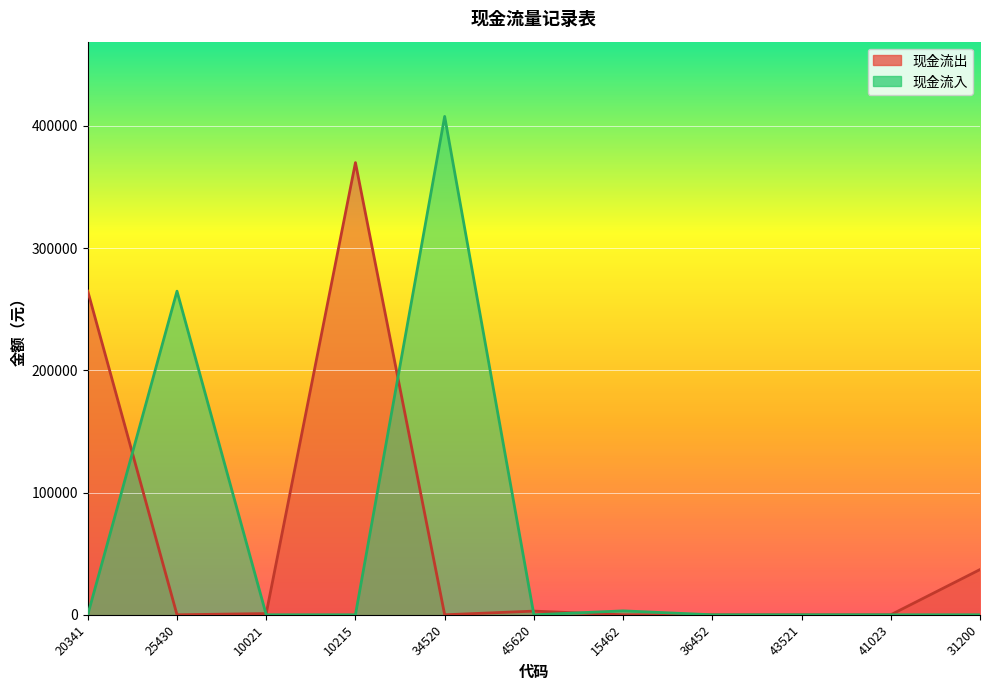

Which series ends up on top after the final intersection of 现金流入 and 现金流出?

现金流入